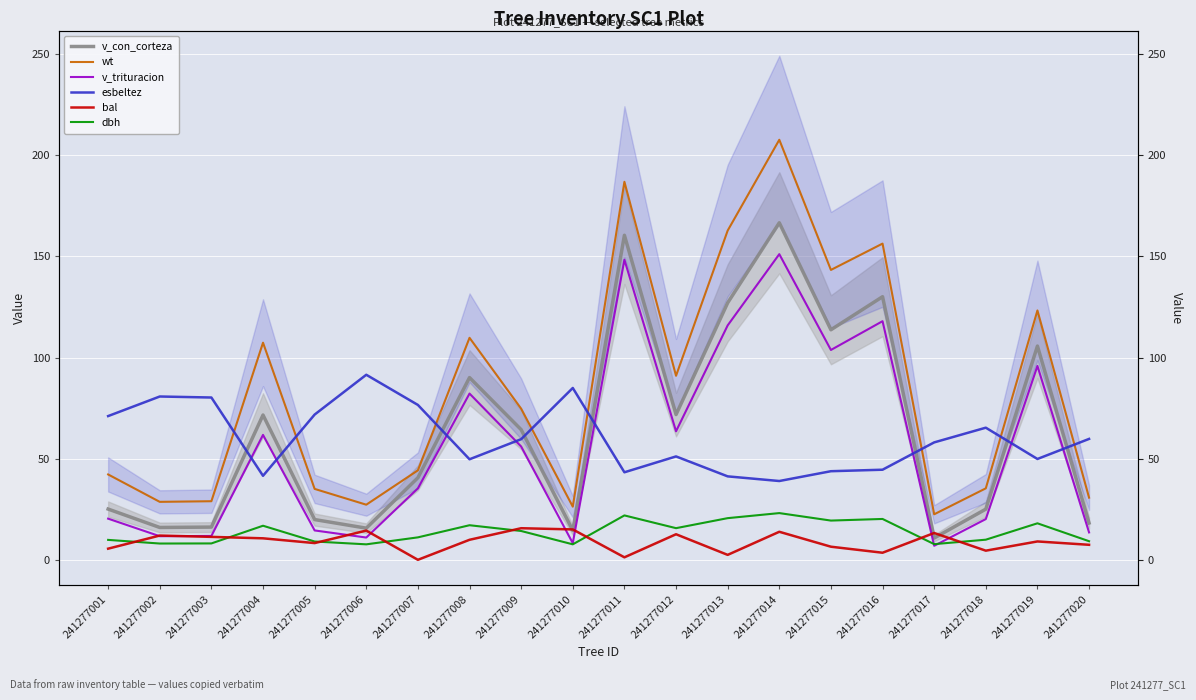

True or false: dbh has more than 1 points higher than both neighbors.

True